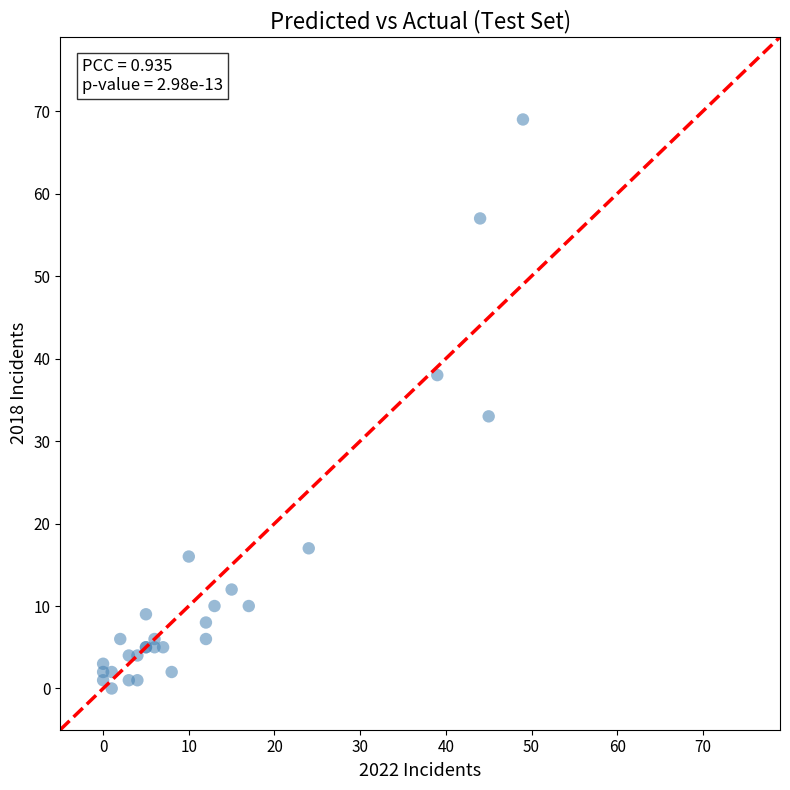

What Y value in the scatter plot is closest to 34?

33